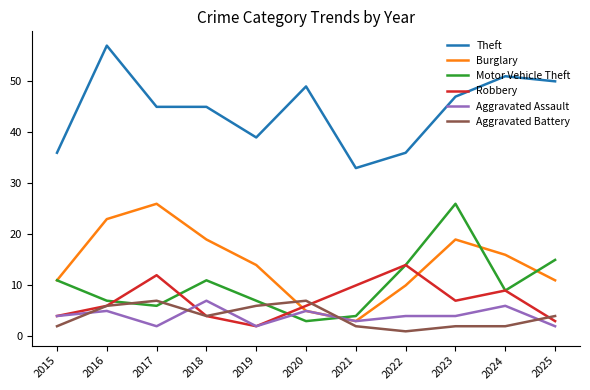

What is the smallest value displayed?

1